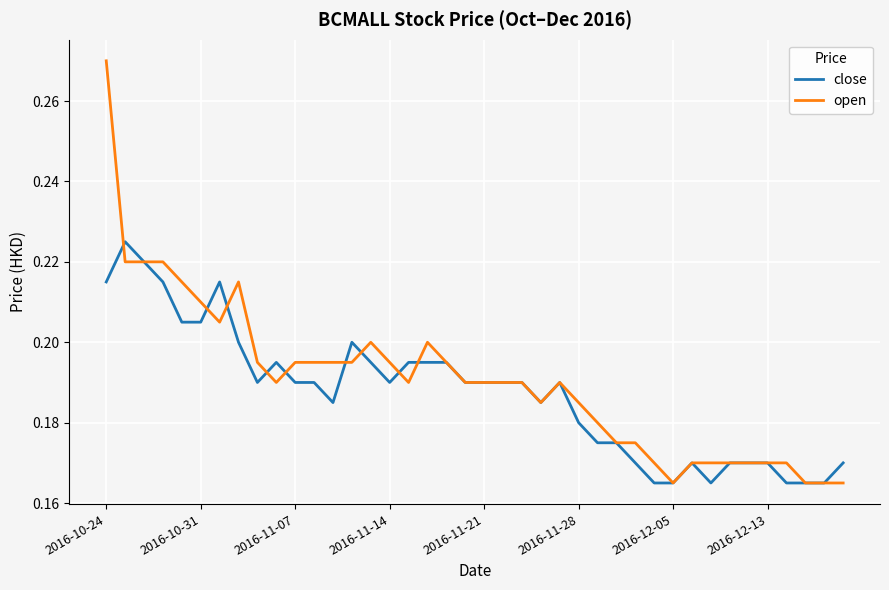

What is the difference between the maximum and minimum values in the close series?

0.1